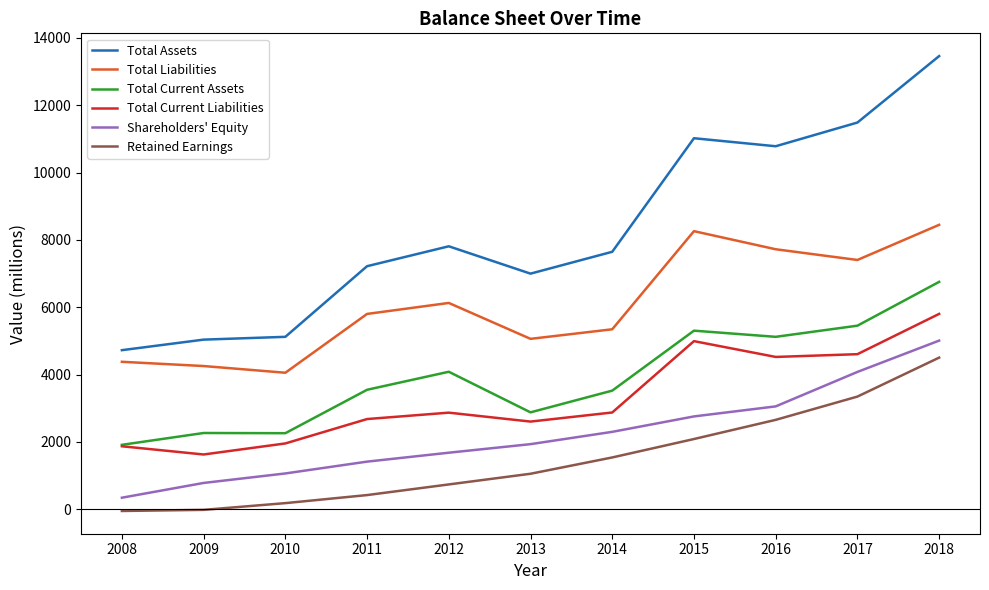

True or false: Total Assets and Retained Earnings cross at least once.

False